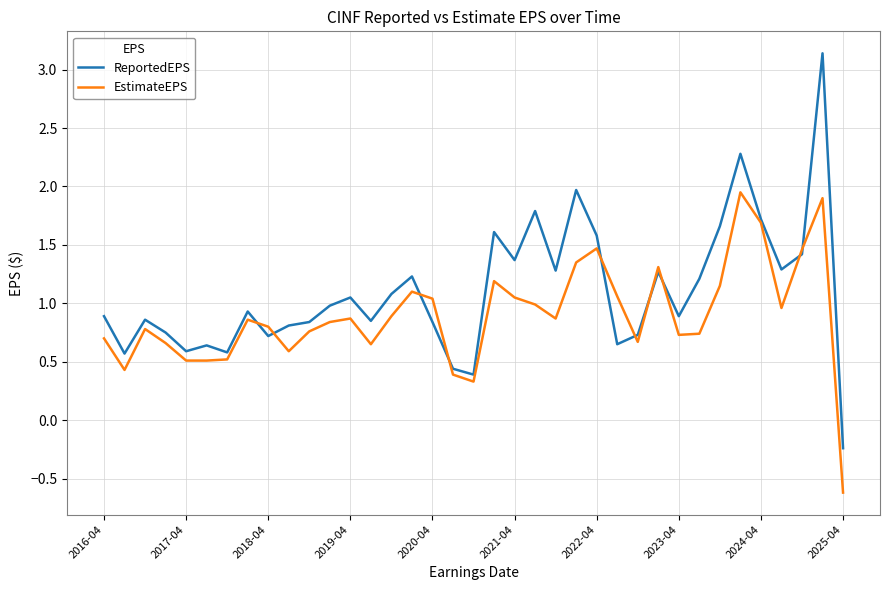

Which series has the largest total across all categories?

ReportedEPS